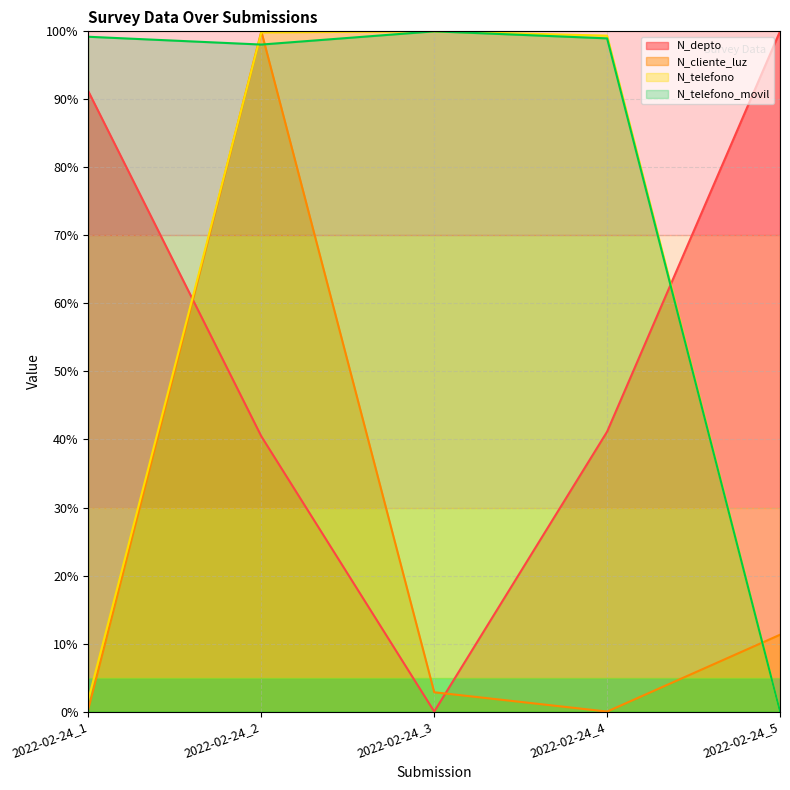

Which series has the largest total across all categories?

N_telefono_movil (line)